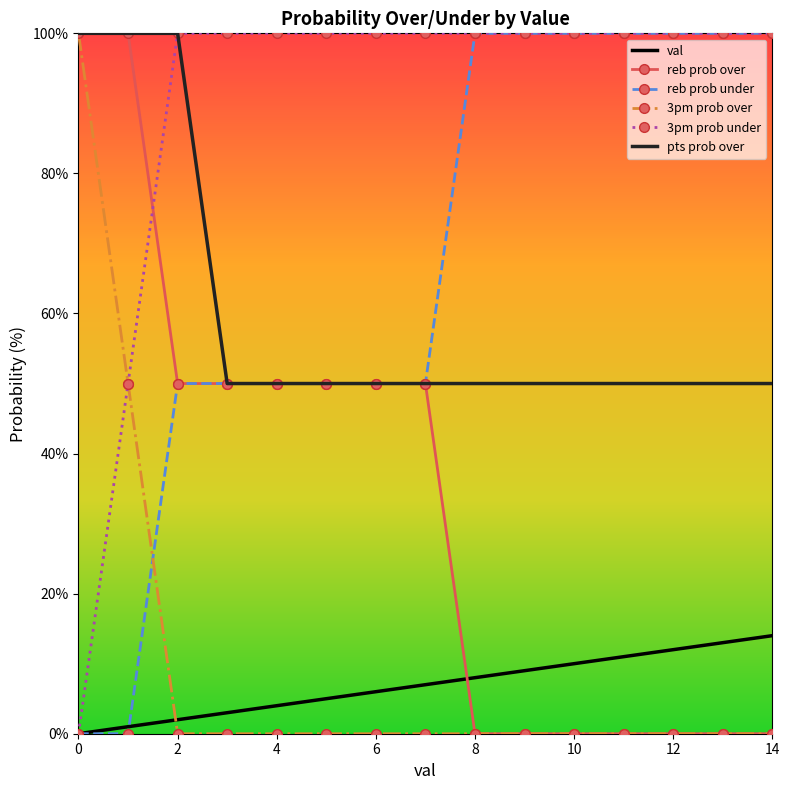

What is the greatest value displayed?

100